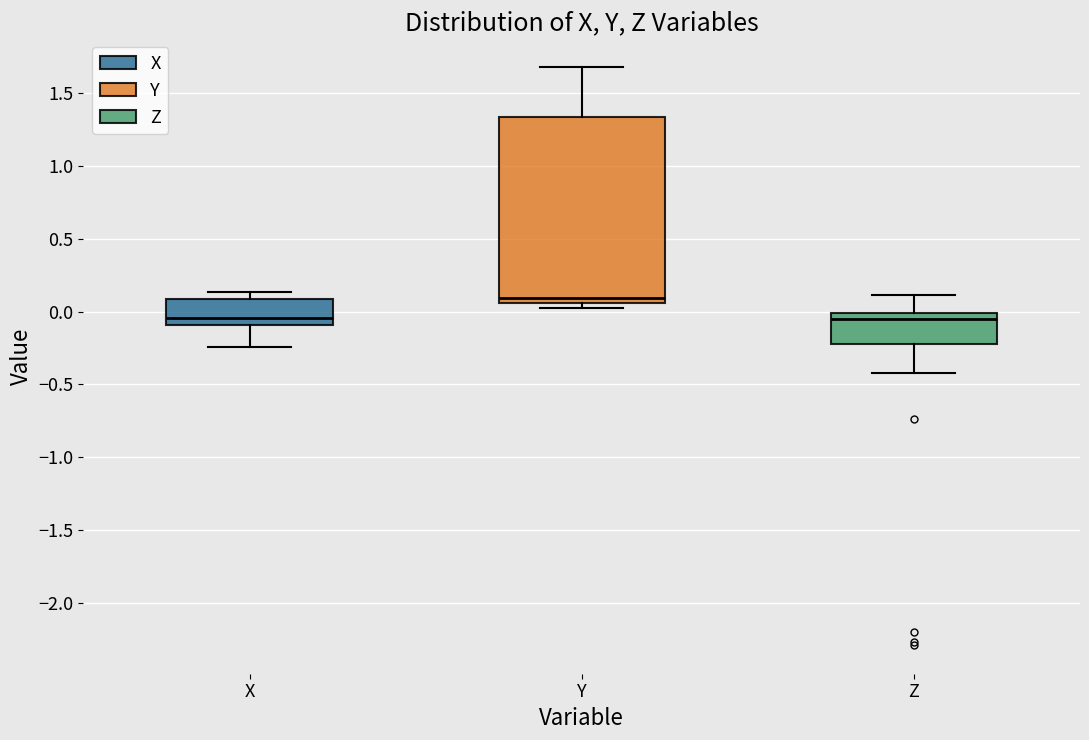

Reading left to right, read every box against the y-axis: the position of its median line, the range the box covers, and the ends of its whiskers. The values are not printed on the chart, so give them approximately, as read against the axis.

X: median -0.05, box -0.10 to 0.10, whiskers -0.25 to 0.15
Y: median 0.10, box 0.05 to 1.35, whiskers 0.05 (just below the box's lower edge) to 1.70
Z: median -0.05, box -0.20 to 0.00, whiskers -0.40 to 0.10